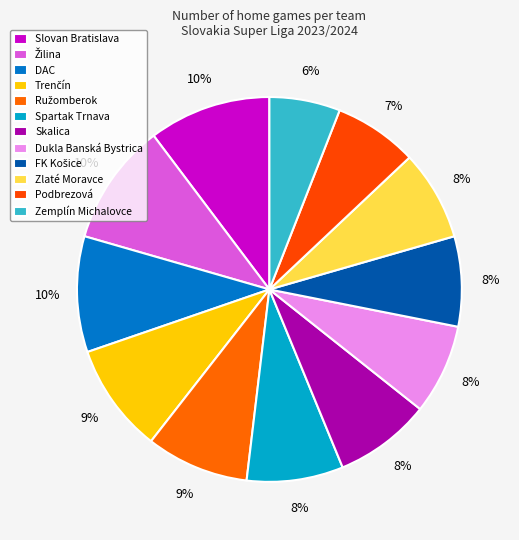

To the nearest percent, what is the difference between the largest and smallest slice percentages?

4%